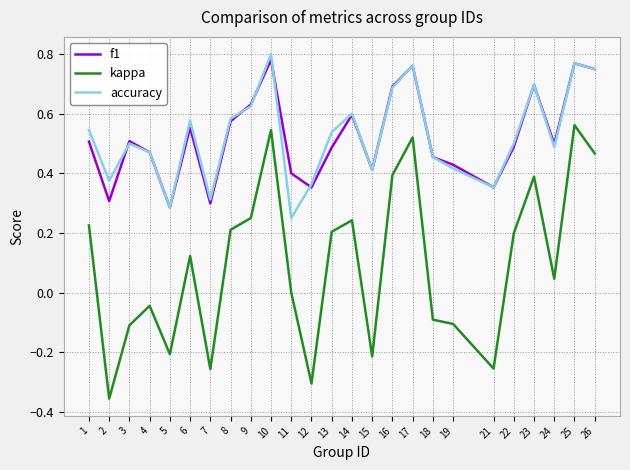

The value of f1 at 3 is 0.5. True or false?

True